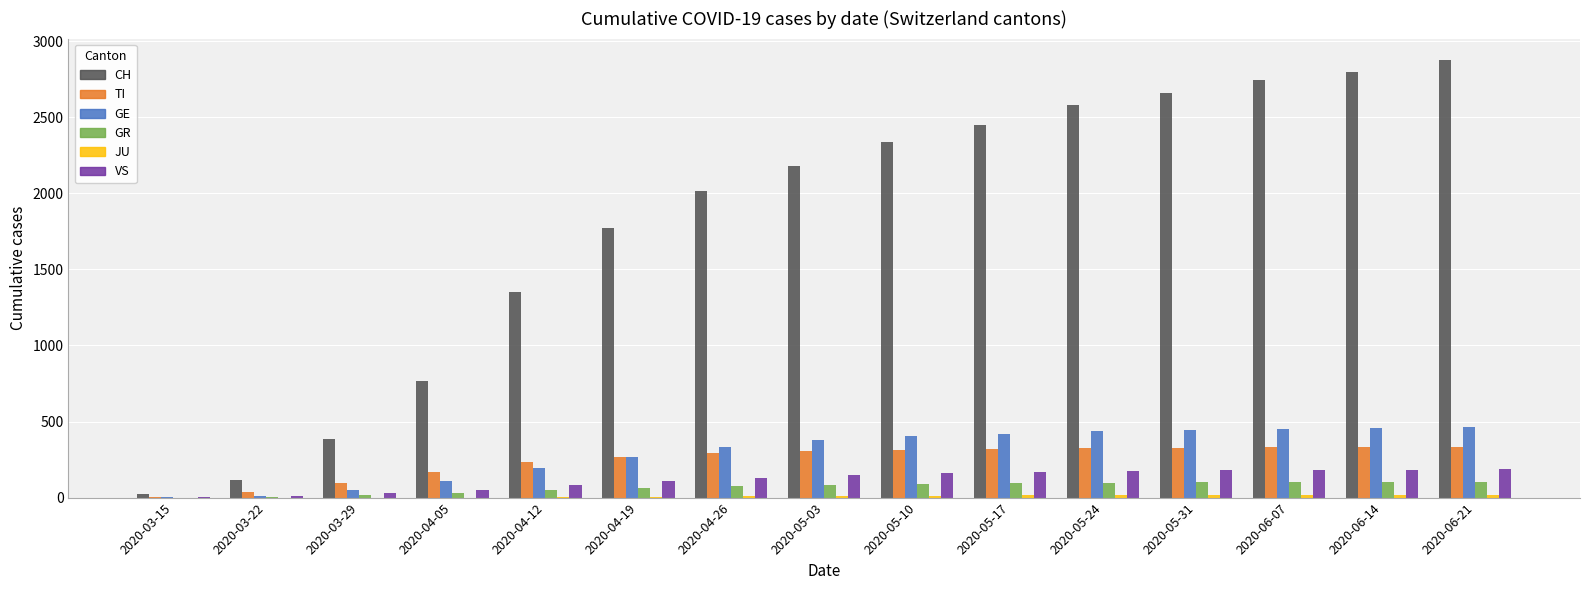

What is the sum of all GR values?

1009